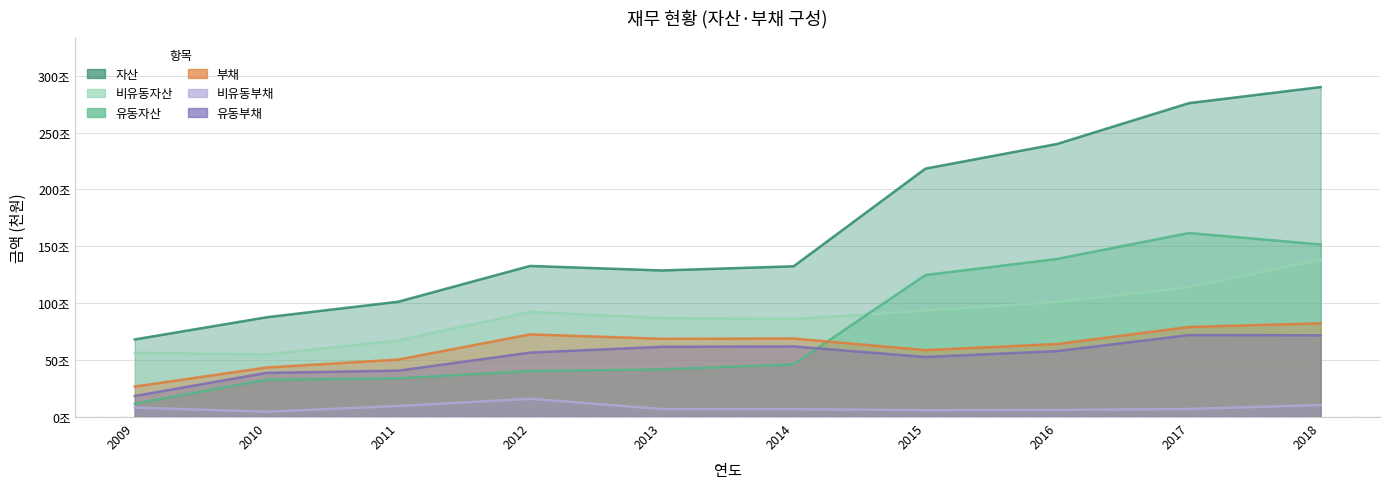

Where is 자산 nearest to the value 179133844?

2015